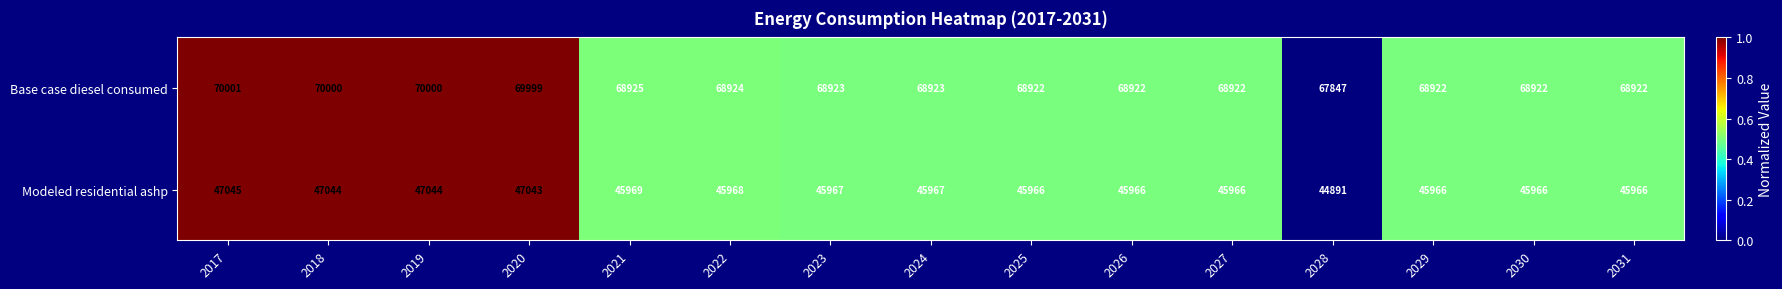

List the series in order of their peak value, highest first.

Base case diesel consumed, Modeled residential ashp